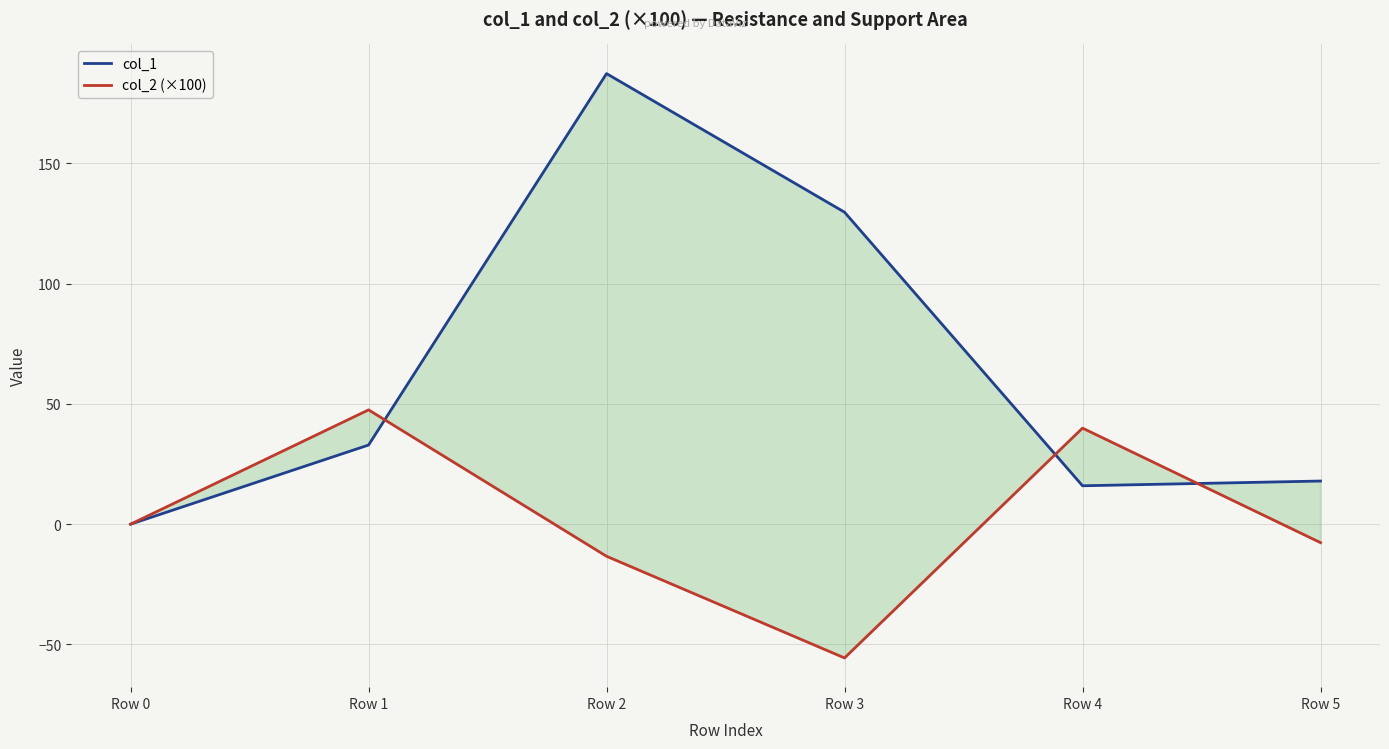

What is the total value across all series at Row 1?

80.4